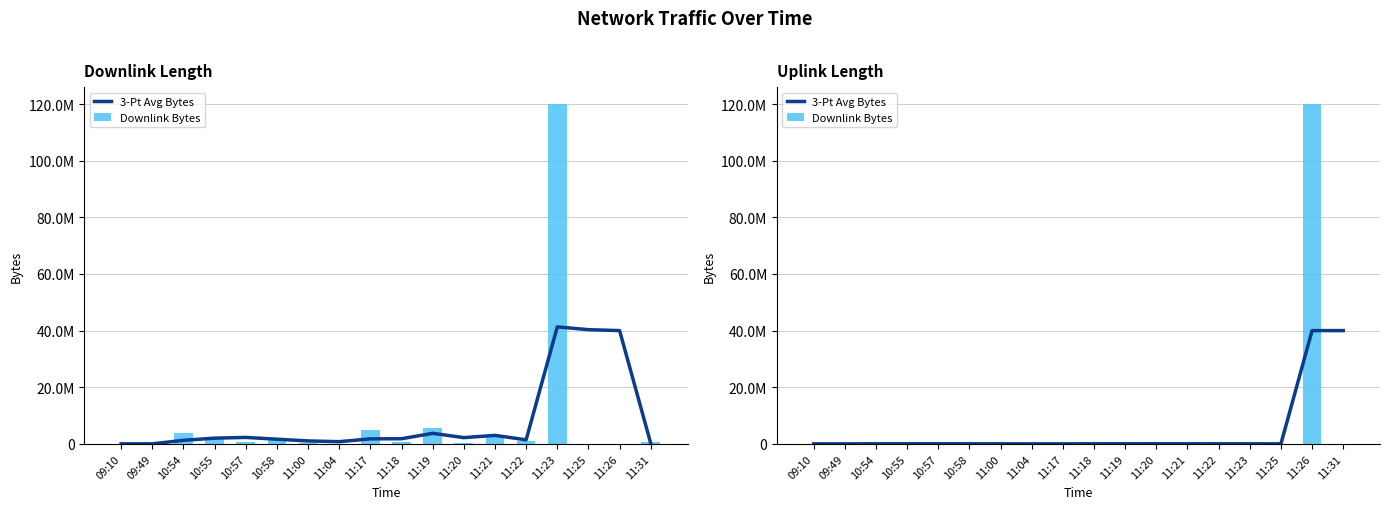

What is the maximum value for 3-Pt Avg Bytes?

40004516.3